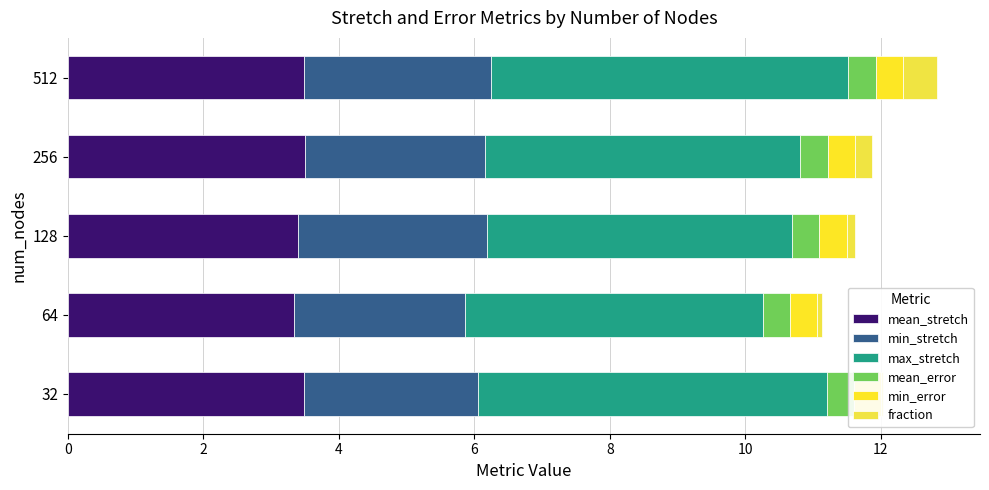

What is the value of the min_stretch bar at the 3rd from the left?

2.8